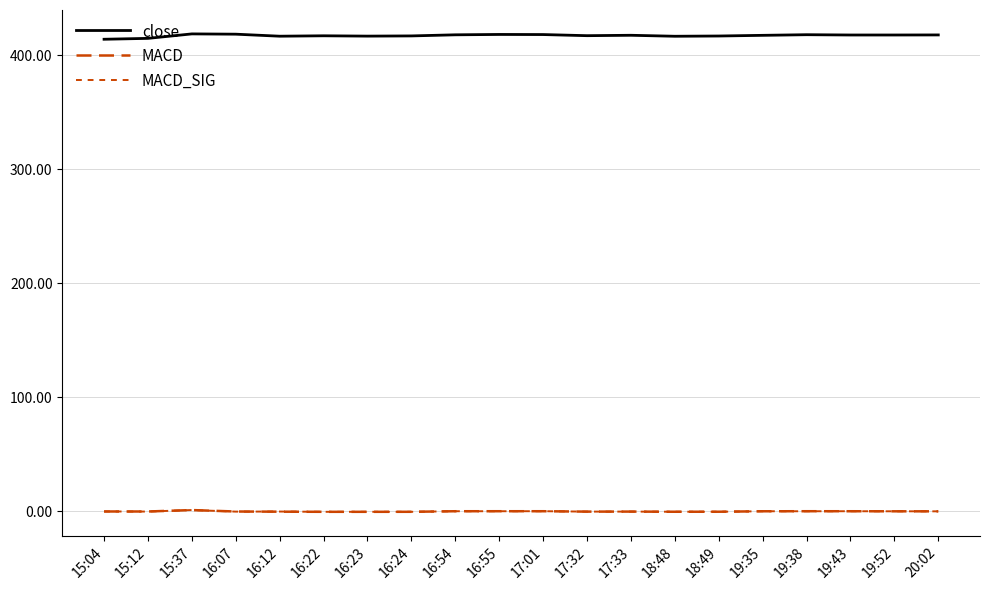

At how many categories does at least one series exceed 227?

20